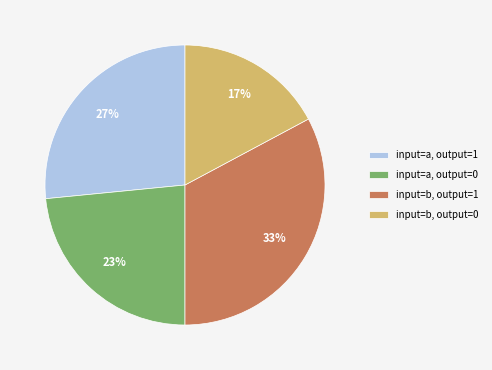

To the nearest percent, what is the difference between the largest and smallest slice percentages?

16%